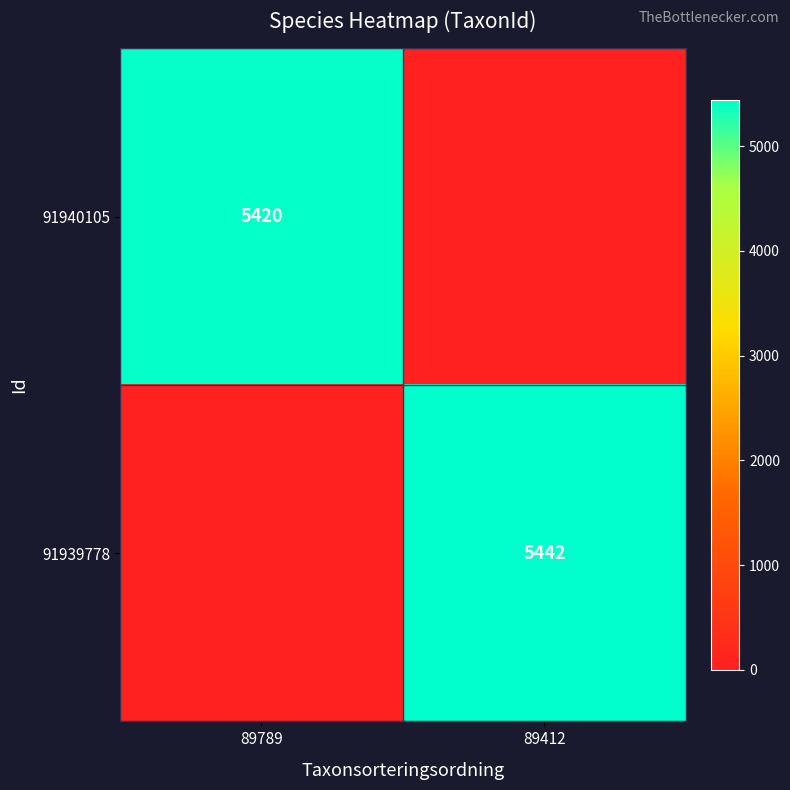

Between 89789 and 89412, which is larger?

89789